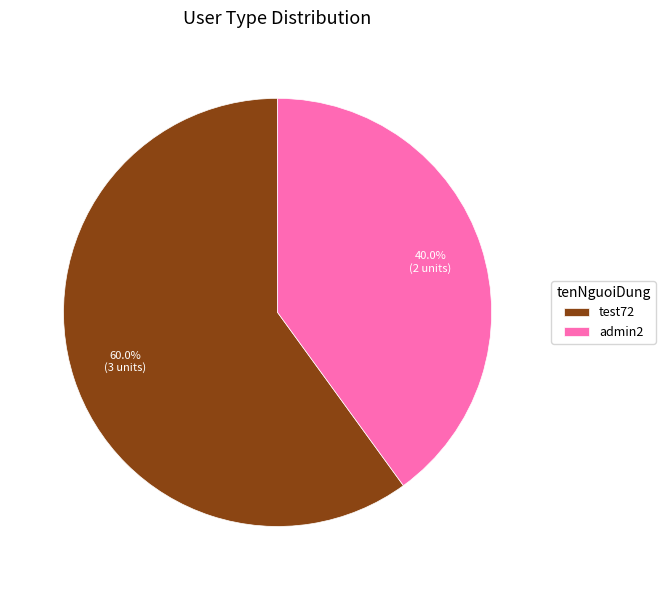

Which category has the smallest portion of the pie?

admin2